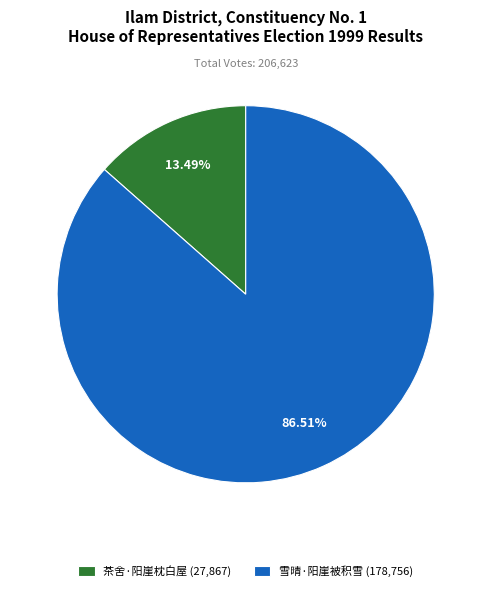

To the nearest percent, what portion does 茶舍·阳崖枕白屋 represent?

13%